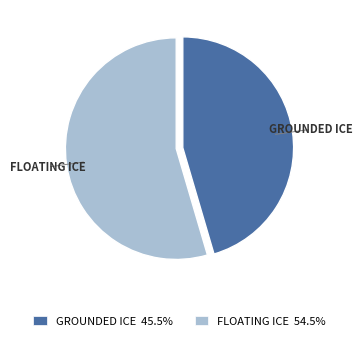

Is there a majority slice in this chart?

Yes